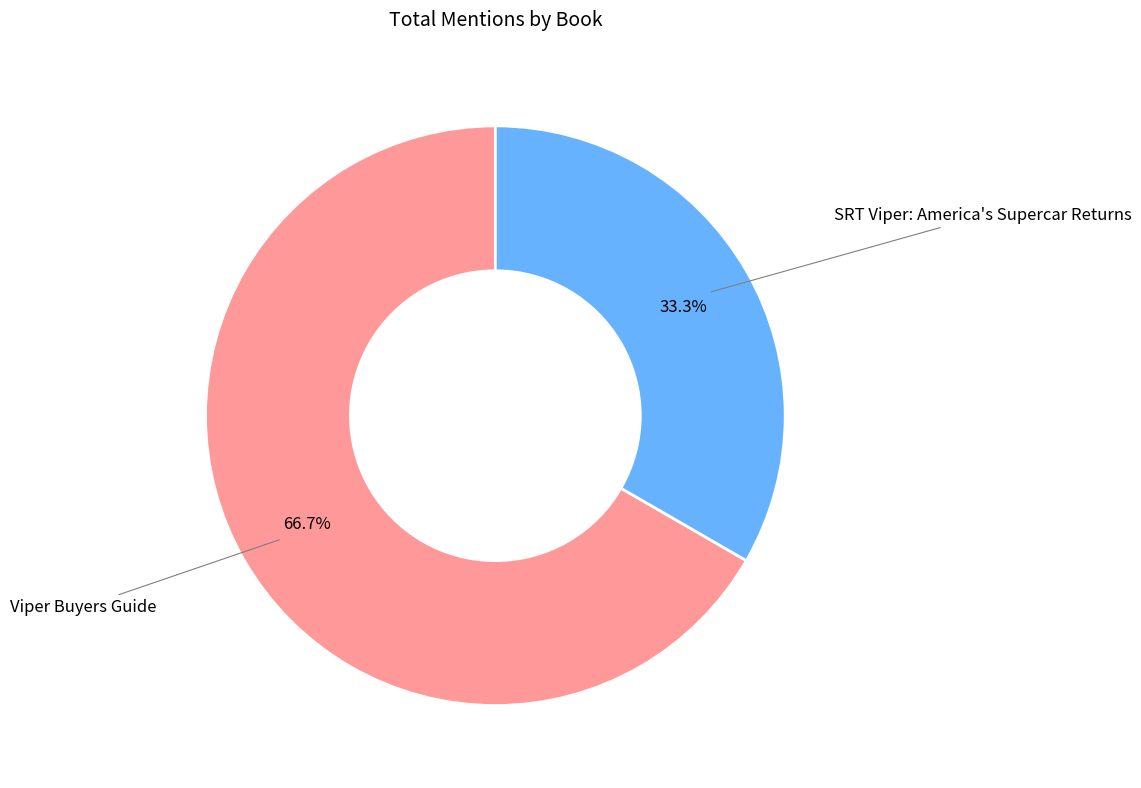

Does any single category account for the majority?

Yes